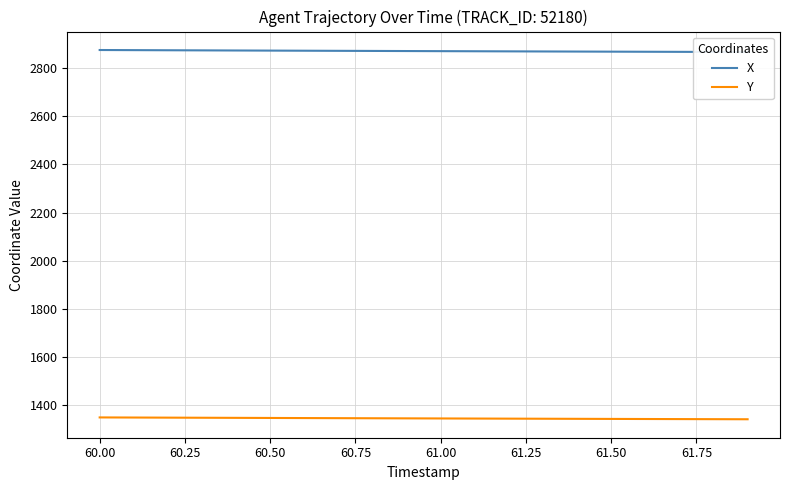

True or false: X has more than 1 points higher than both neighbors.

False